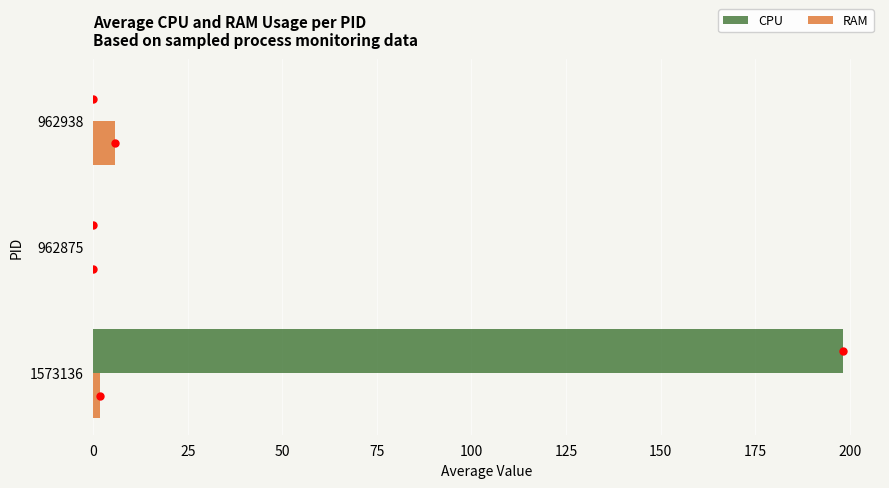

At which category is the sum across all series the highest?

1573136